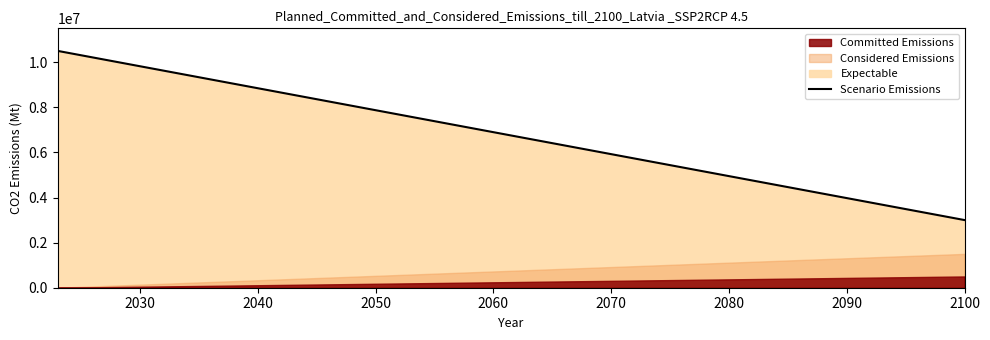

What is the average value?

6750000.0